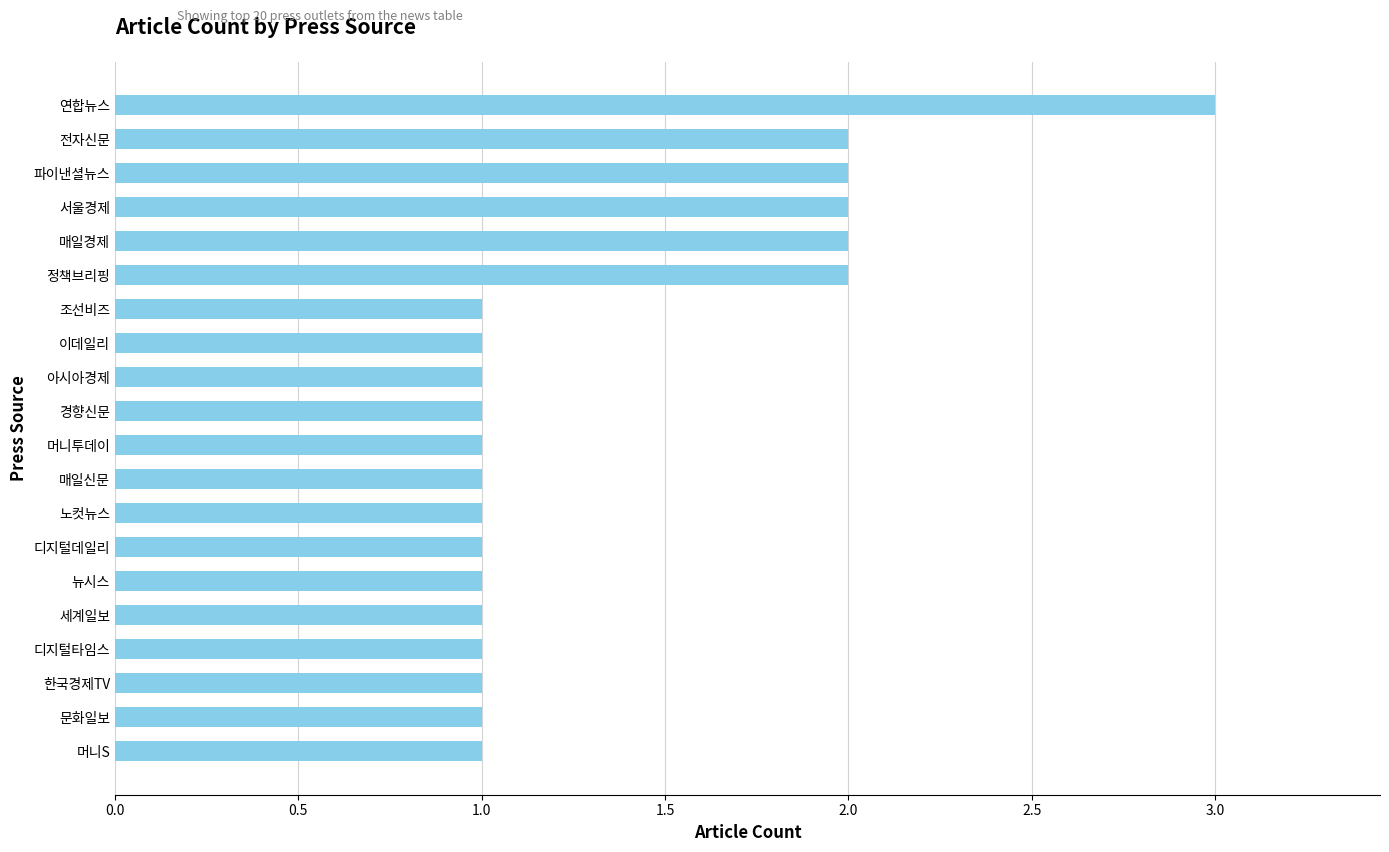

Are the bars grouped side by side (vs. stacked)?

No